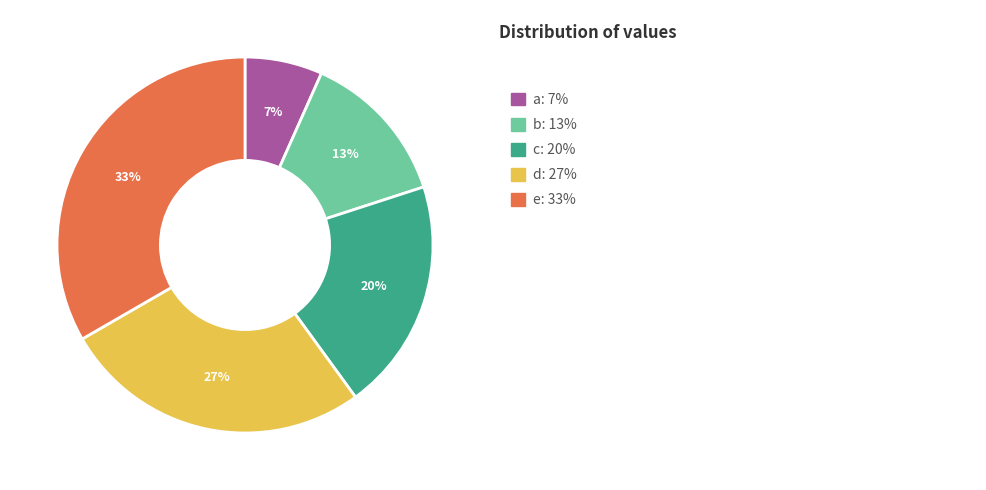

Is there any slice that represents more than half of the pie?

No